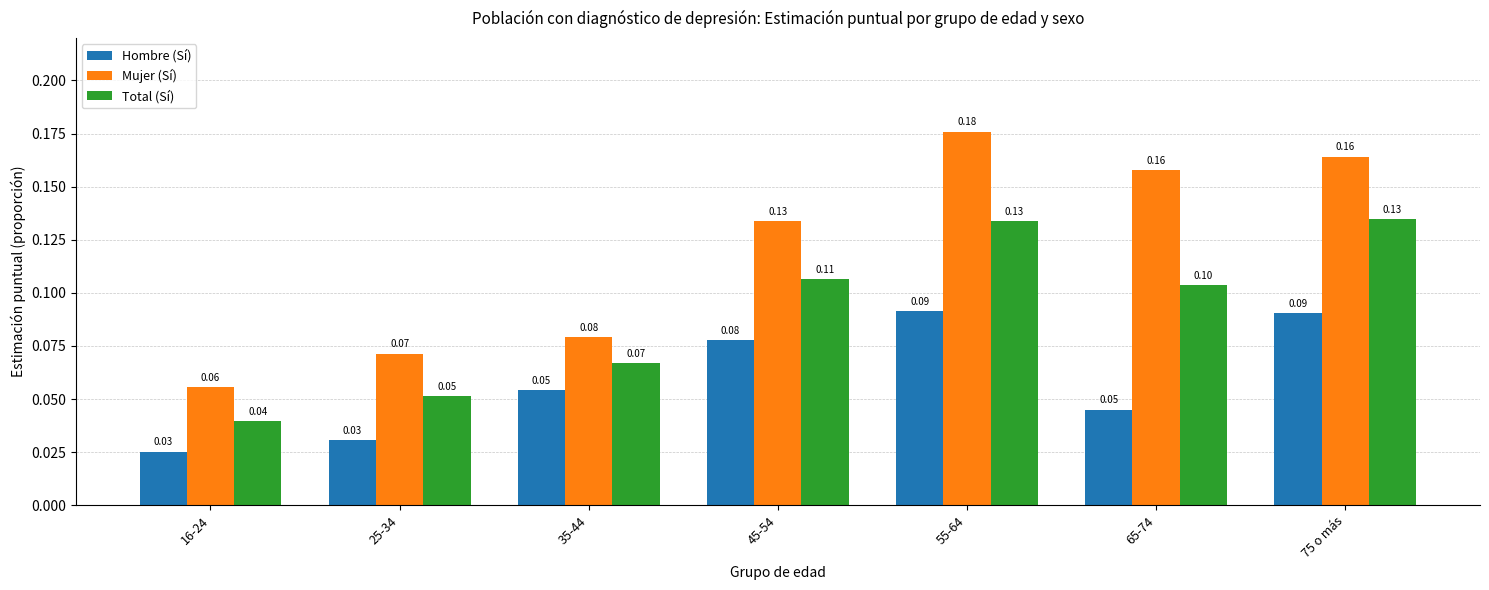

What are all the series names shown in the legend?

Hombre (Sí), Mujer (Sí), Total (Sí)